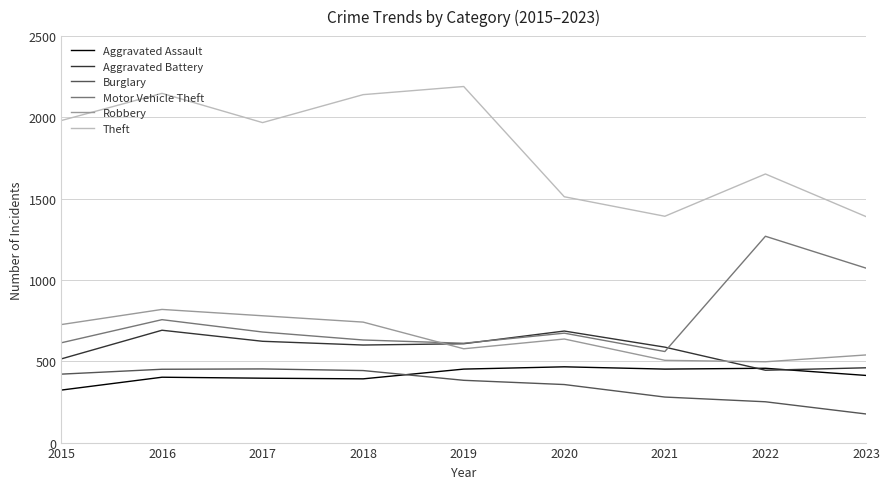

What is the difference between the maximum and minimum values in the Theft series?

800